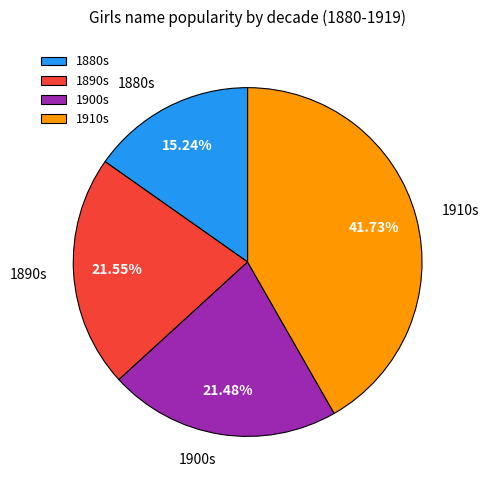

How many slices are in this pie chart?

4